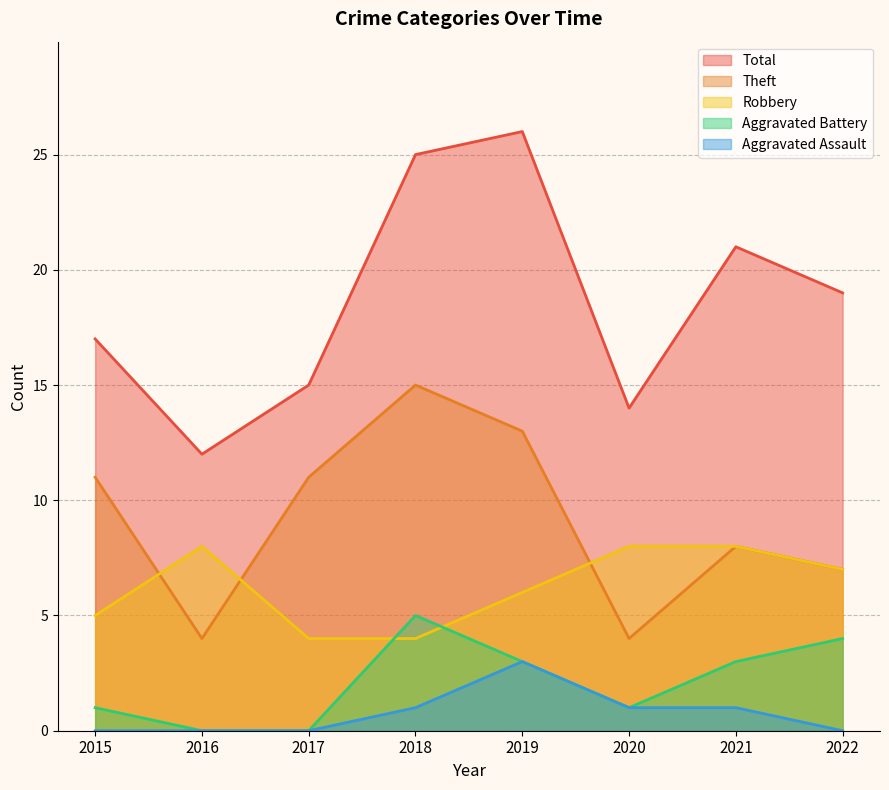

Which series has the largest total across all categories?

Total